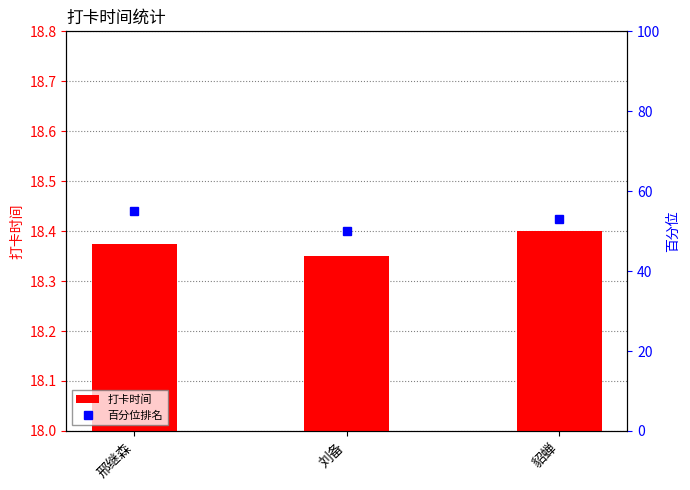

Count the 百分位排名 values in the range 50 to 55.

3